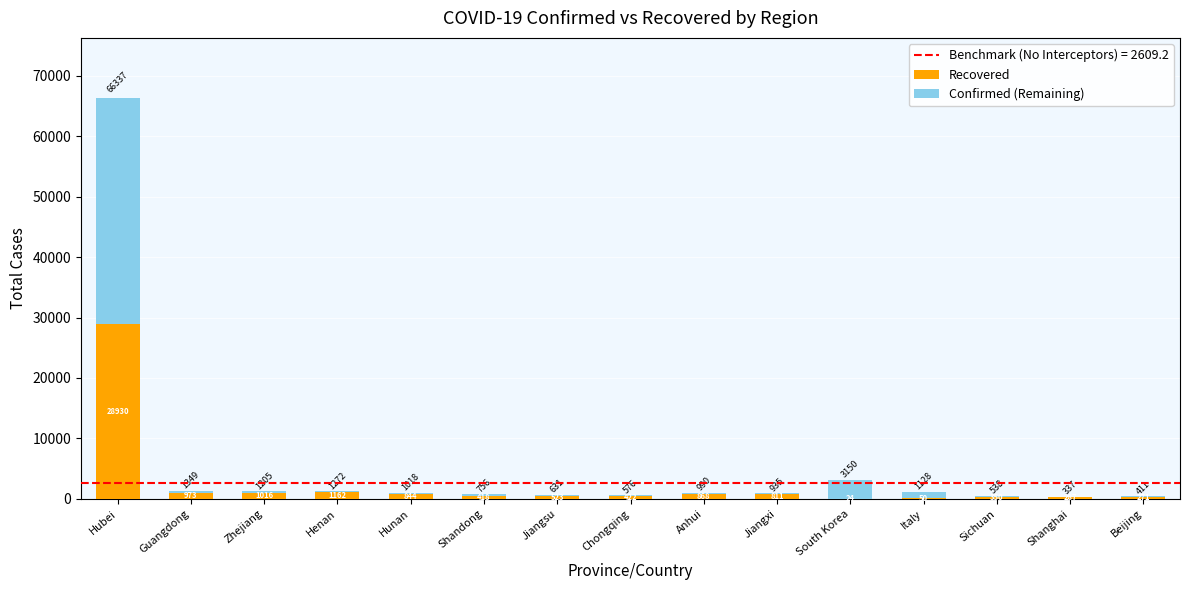

True or false: Recovered has a value of 422 at Chongqing.

True